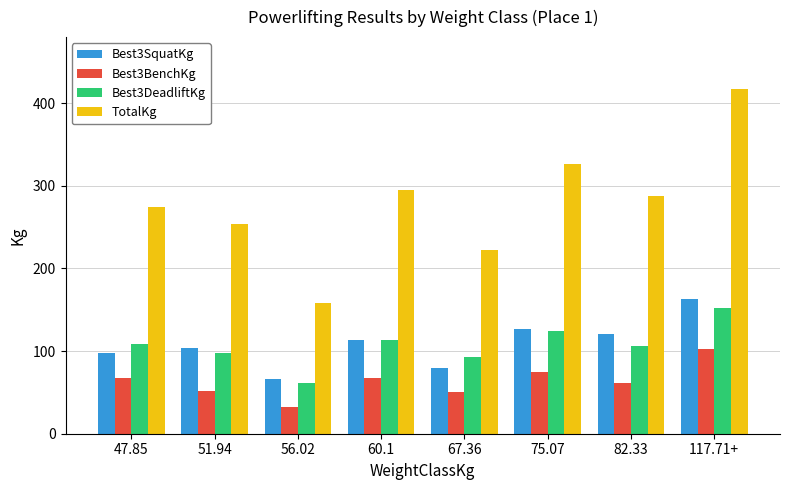

What is the difference between the maximum and minimum values in the TotalKg series?

258.5